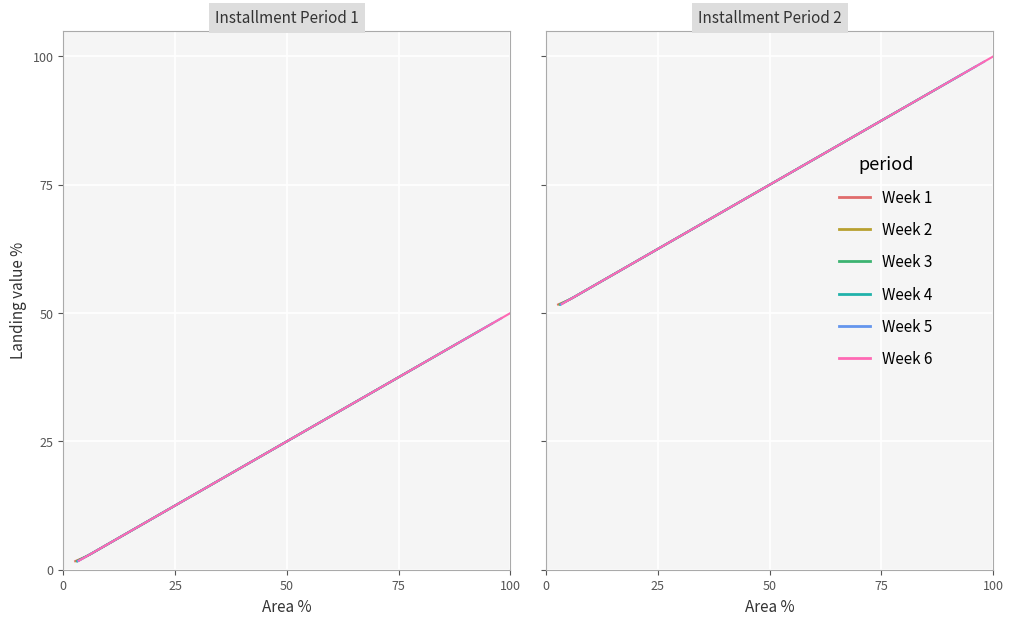

What is the difference between the maximum and minimum values in the Week 3 series?

44.8